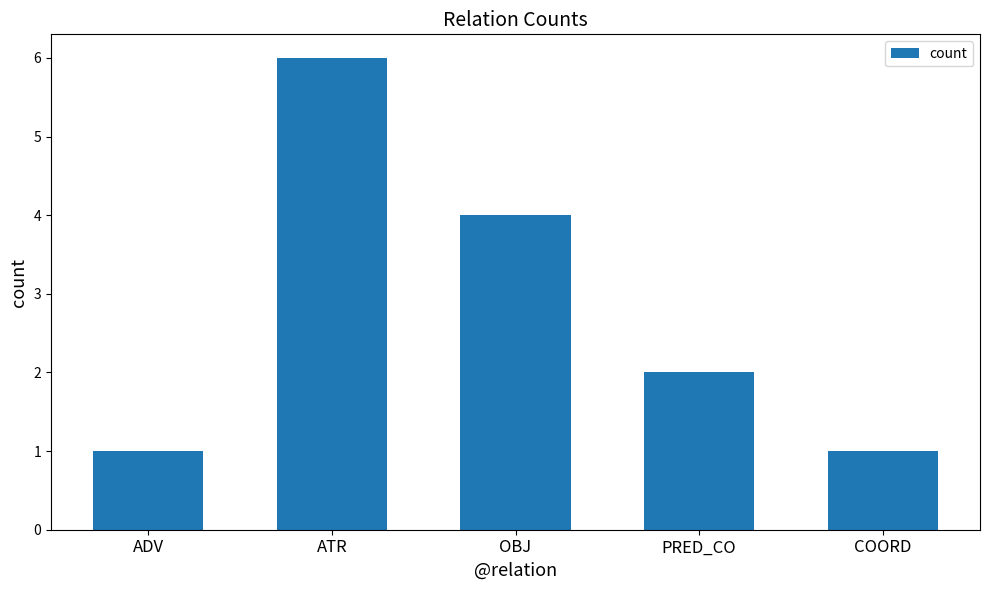

What is the difference between the maximum and second lowest values?

5